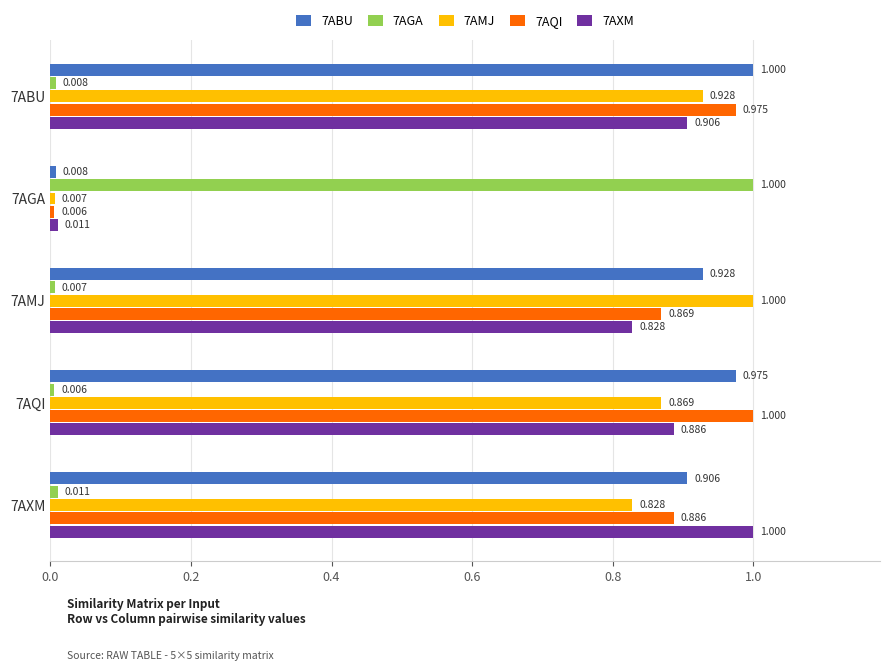

Is the value of 7ABU at 7AXM greater than the value of 7AGA at 7AMJ?

Yes